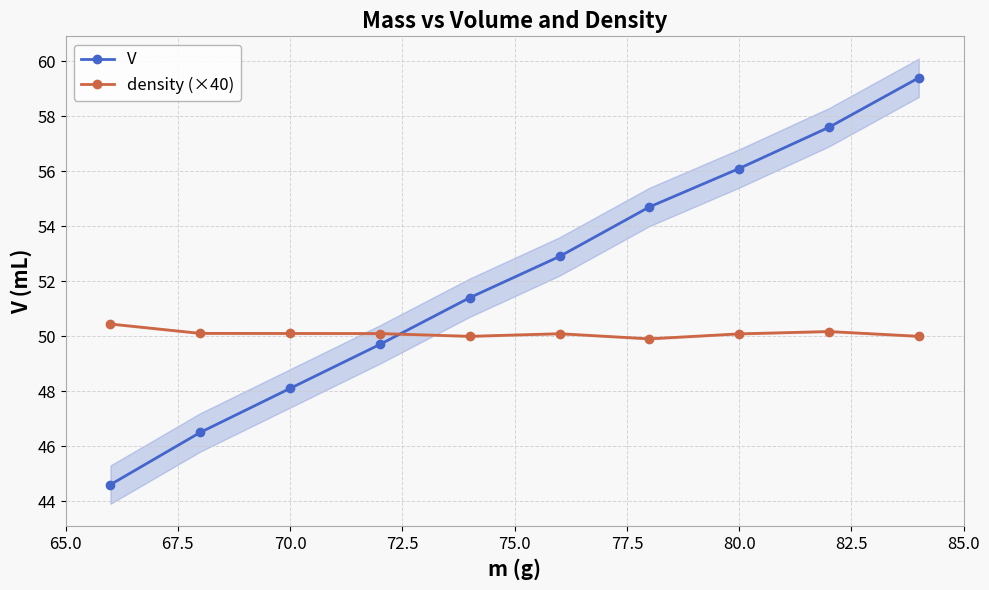

What is the smallest value displayed?

44.6